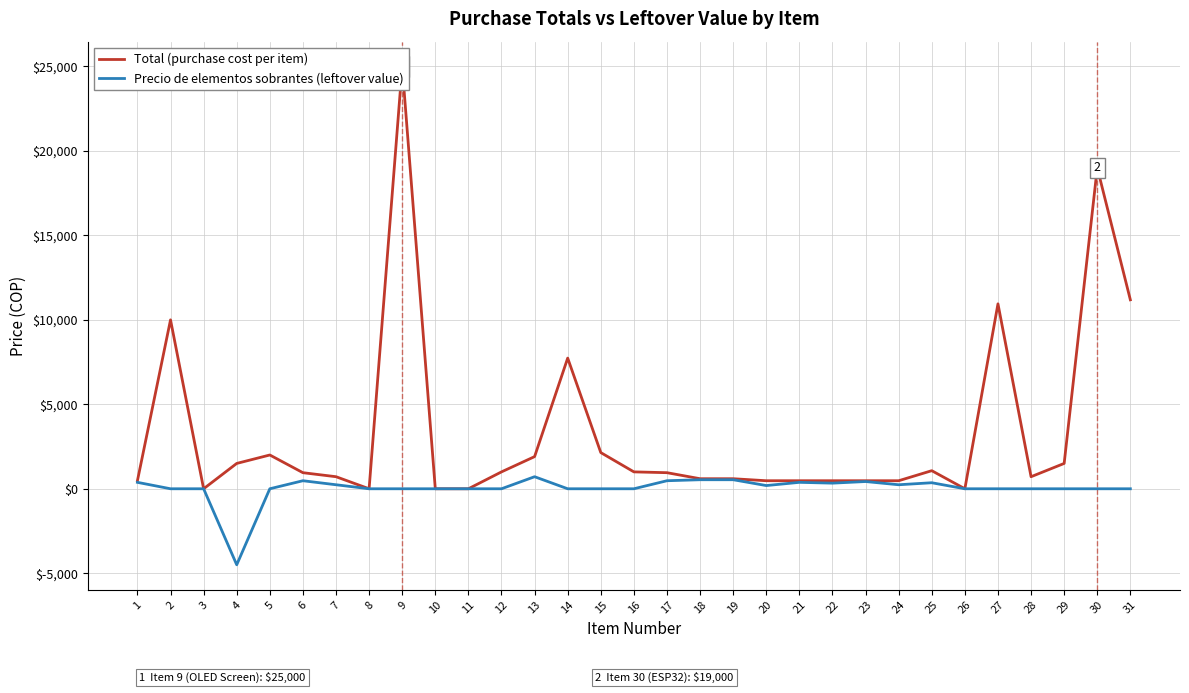

Does the chart have visible grid lines?

Yes